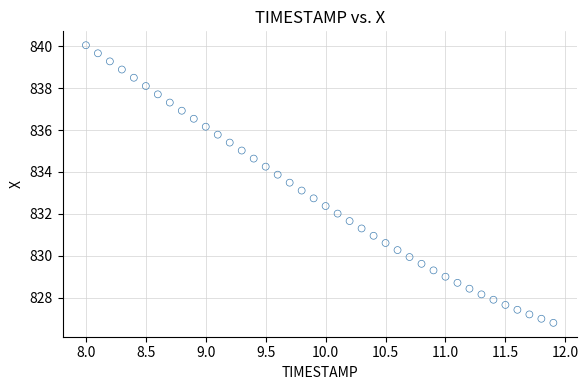

What is the range of X values (max minus min)?

3.9